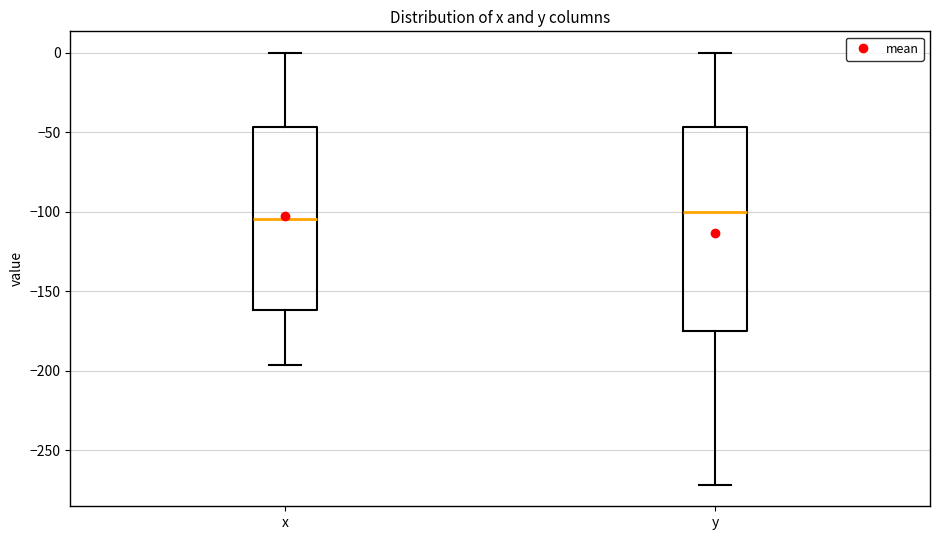

Which box is the tallest, from its lower edge to its upper edge?

y